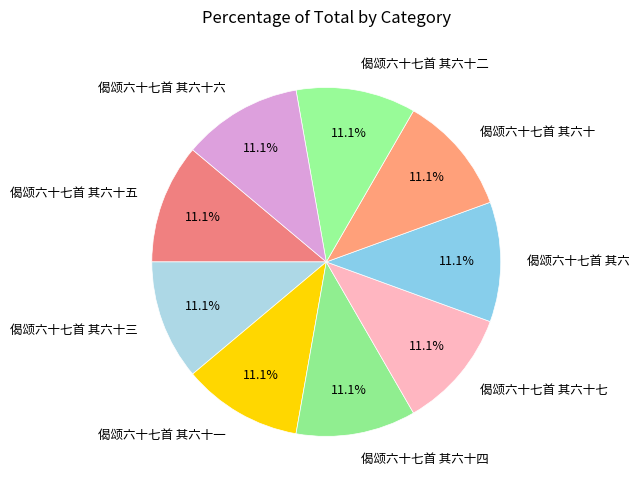

True or false: 偈颂六十七首 其六十七 accounts for 1% of the total.

False